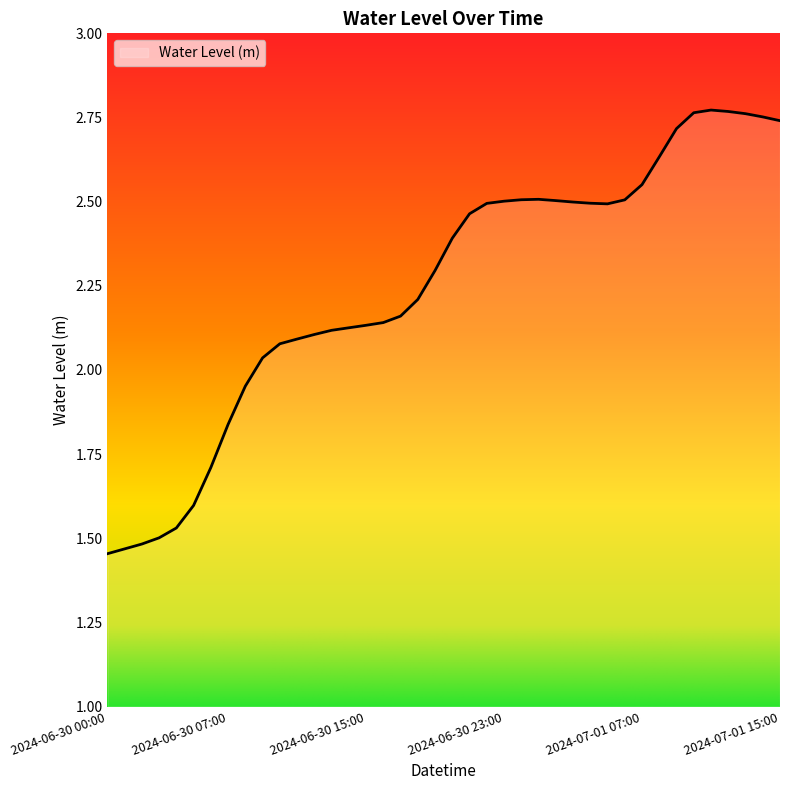

What is the difference between the maximum and minimum values?

1.3